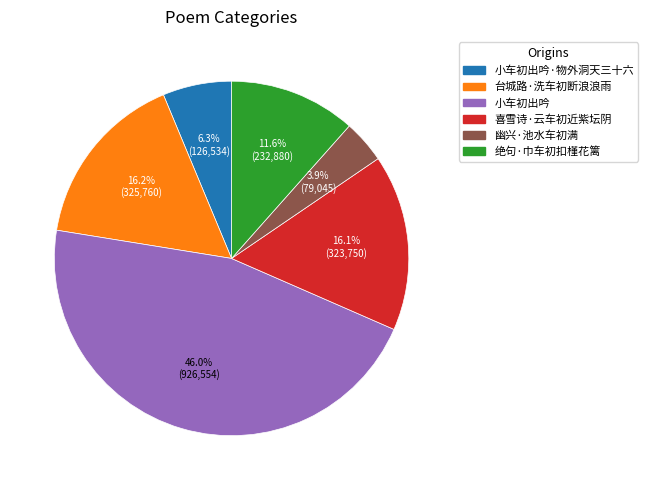

Is there a majority slice in this chart?

No